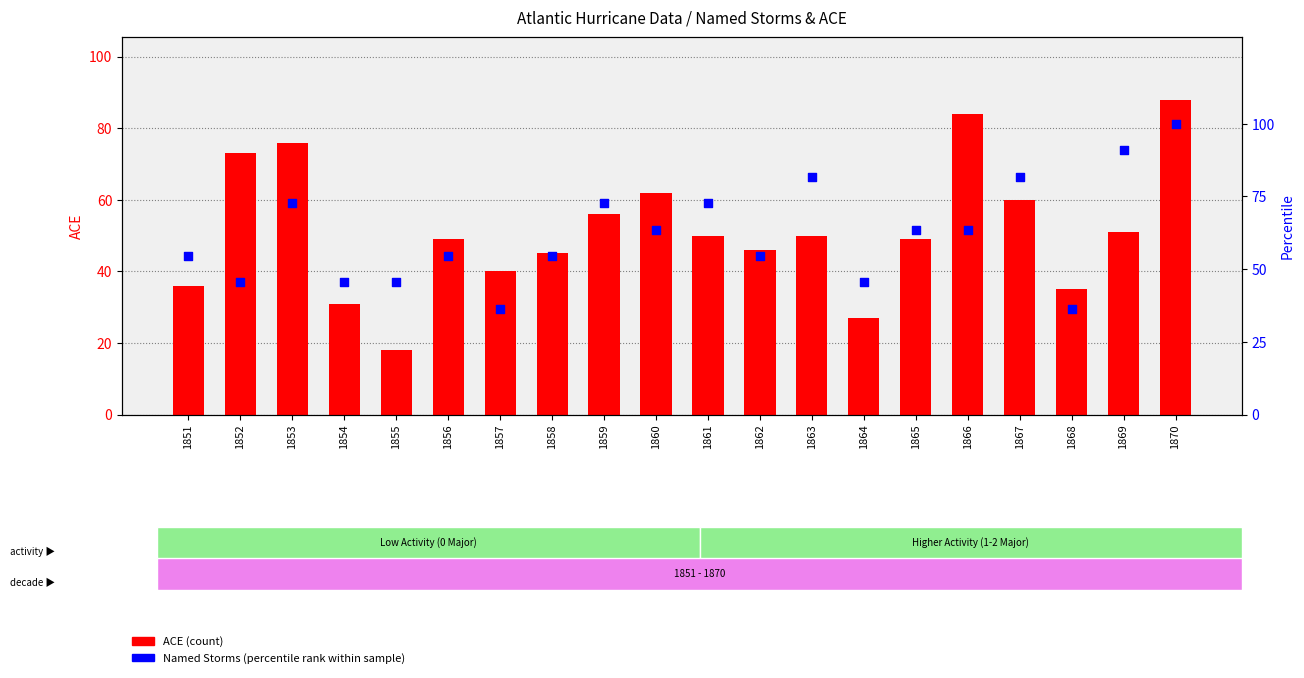

What are all the series names shown in the legend?

ACE (count), Named Storms (percentile rank within sample)